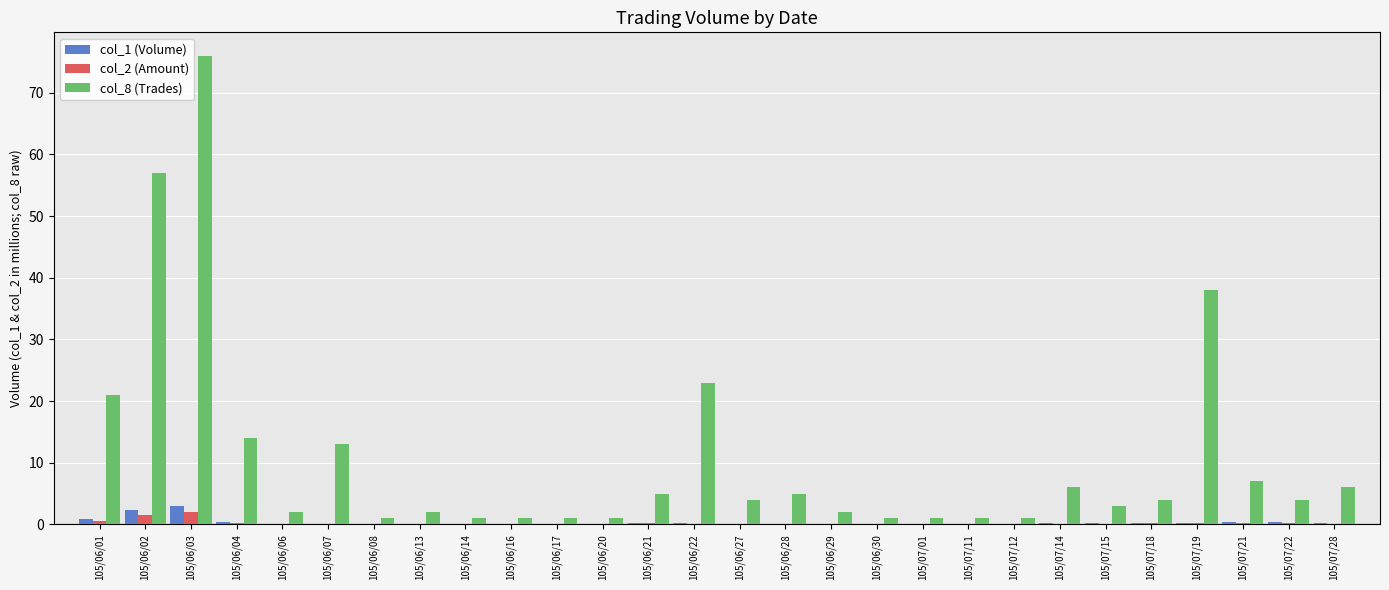

Which category has the highest value in the col_8 (Trades) series?

105/06/03